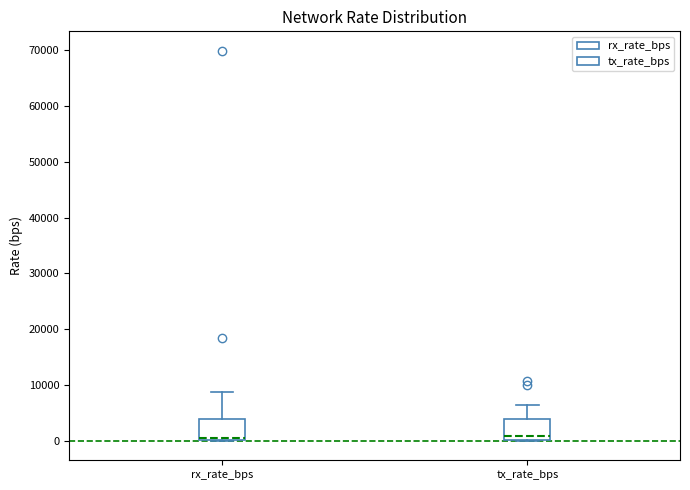

Reading left to right, transcribe this box plot: for each box, give where its median line is, the range the box spans, and where its two whiskers end, as read against the y-axis. The values are not printed on the chart, so give them approximately, as read against the axis.

rx_rate_bps: median 0 (just above the box's lower edge), box 0 to 4000, whiskers 0 to 9000
tx_rate_bps: median 1000, box 0 to 4000, whiskers 0 to 6000